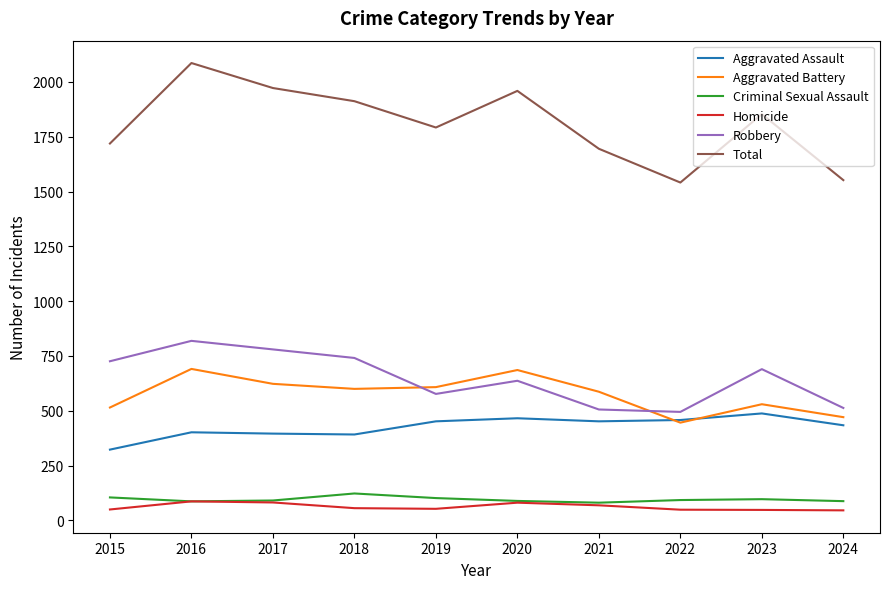

True or false: Homicide and Robbery cross at least once.

False